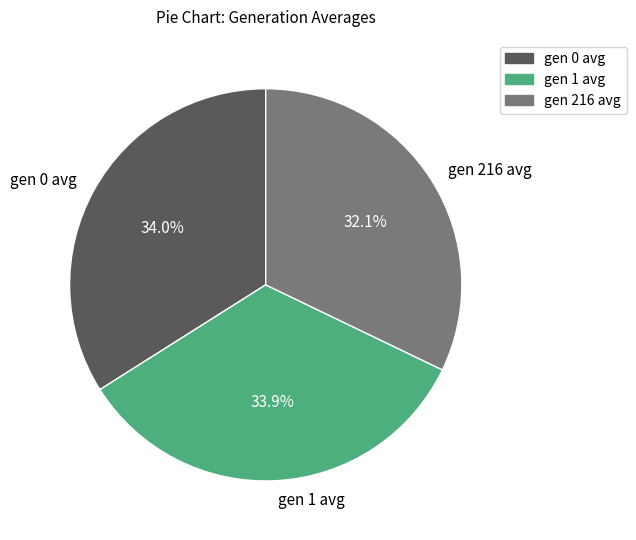

Combined, what portion of the pie is gen 216 avg and gen 1 avg?

66.0%